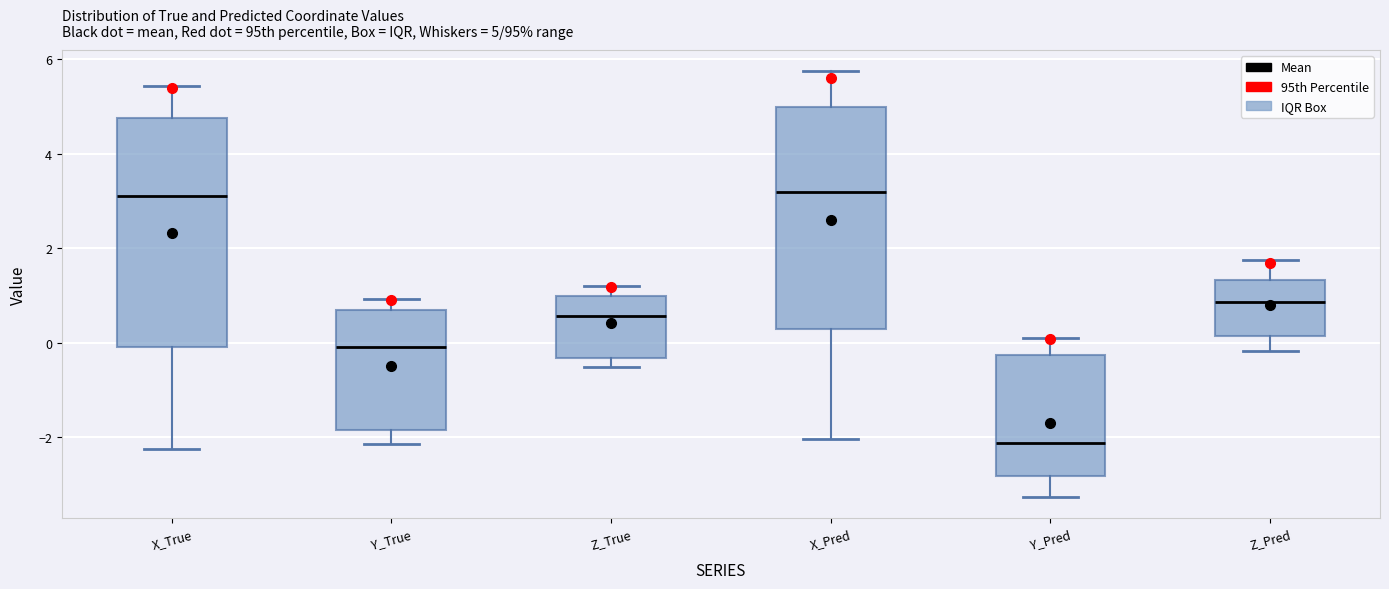

Which box has the lowest median line?

Y_Pred